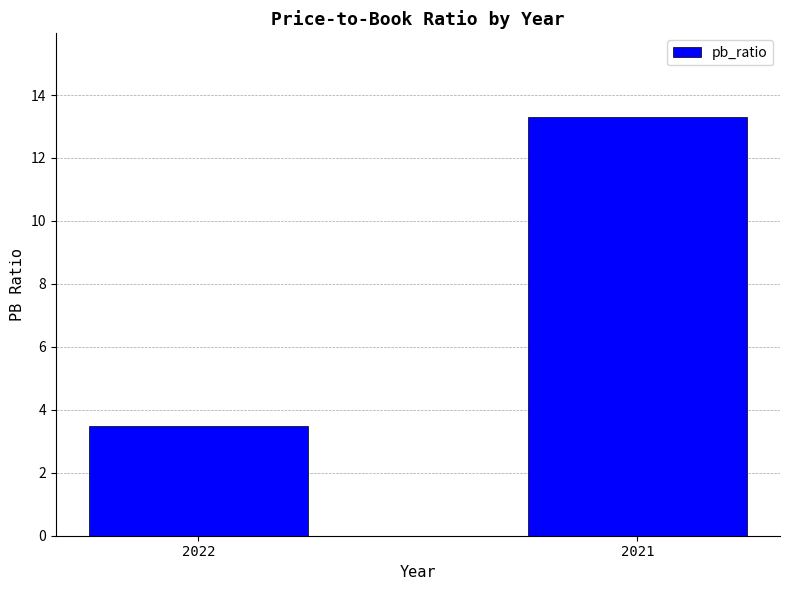

What is the smallest value displayed?

3.5